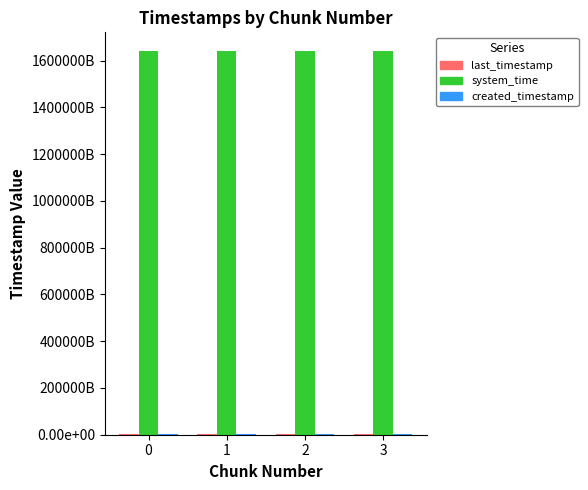

Are the bars horizontal?

No